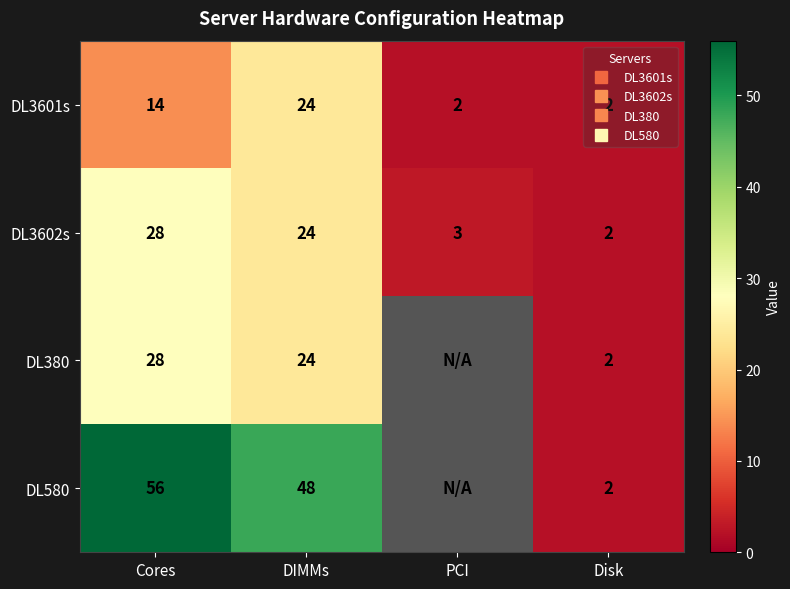

At how many categories does at least one series exceed 41?

2